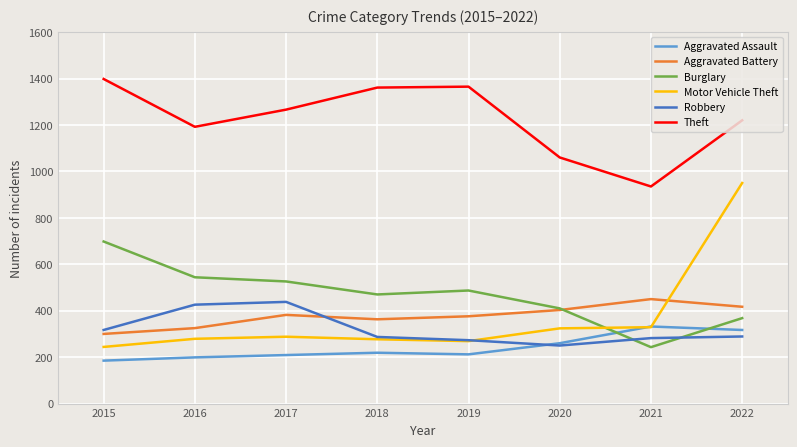

The Aggravated Battery series shows 86 at 2020. True or false?

False